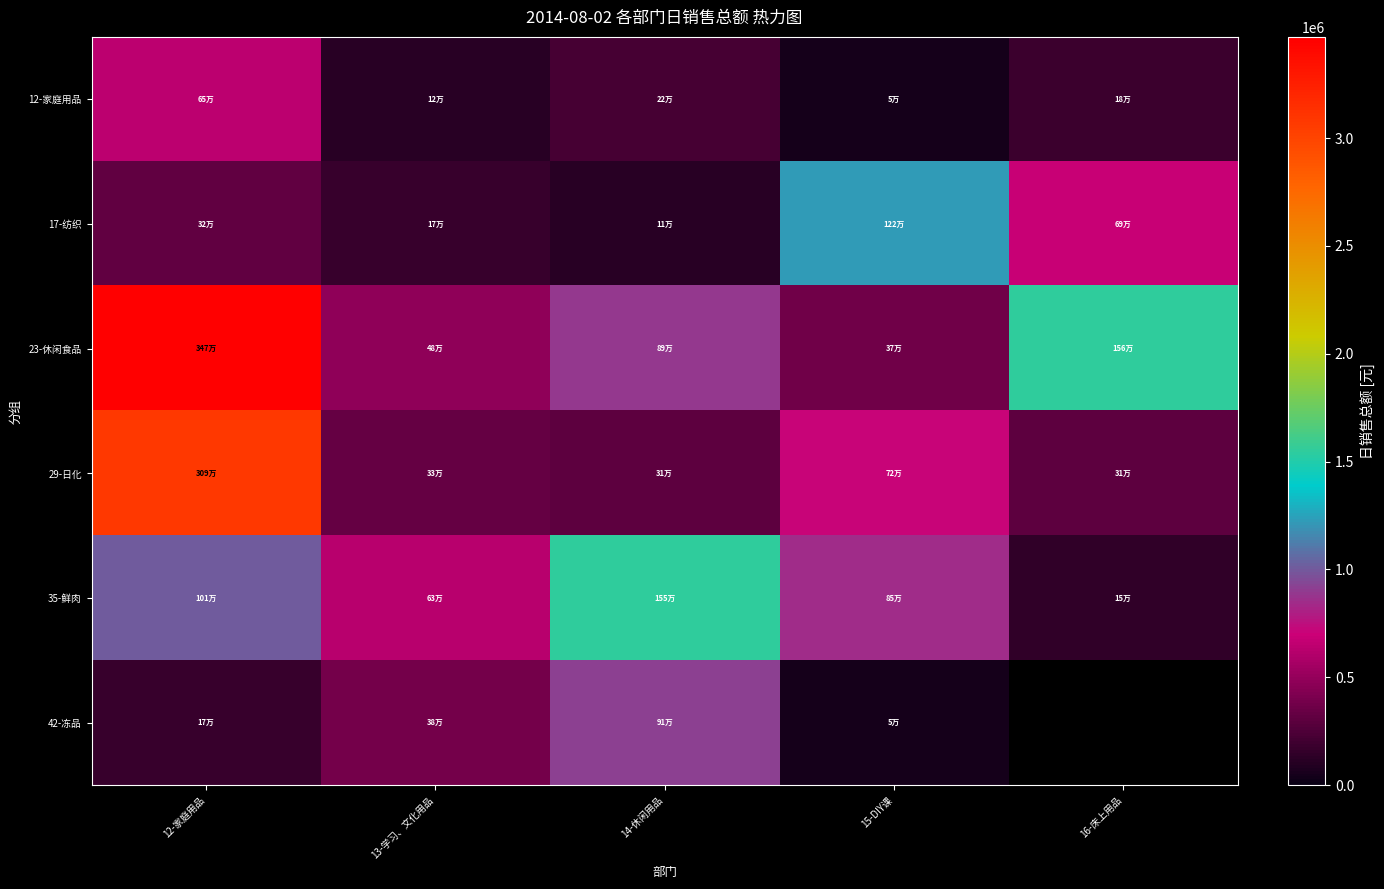

List the labels in order of 35-鲜肉 value, largest first.

14-休闲用品, 12-家庭用品, 15-DIY课, 13-学习、文化用品, 16-床上用品